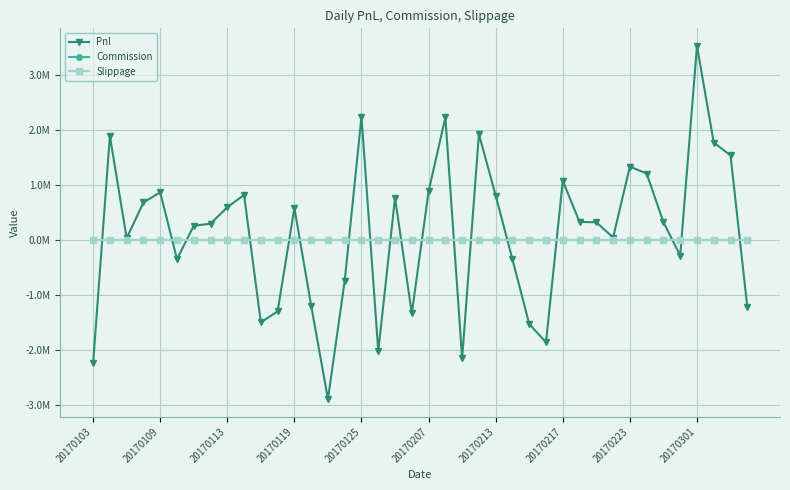

Does the chart display data point markers on the line(s)?

Yes